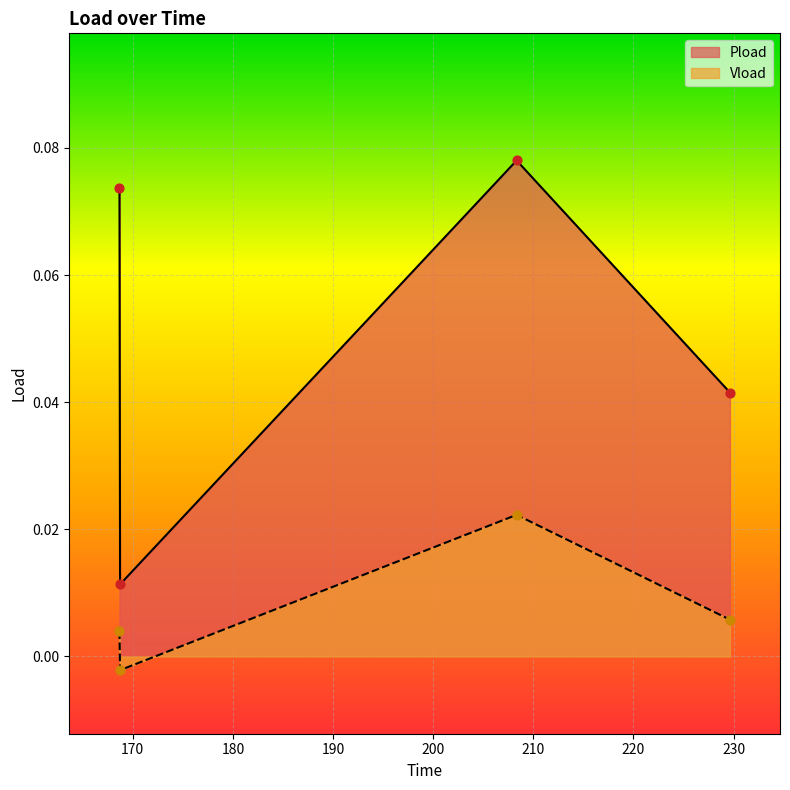

Which series has the largest total across all categories?

Pload